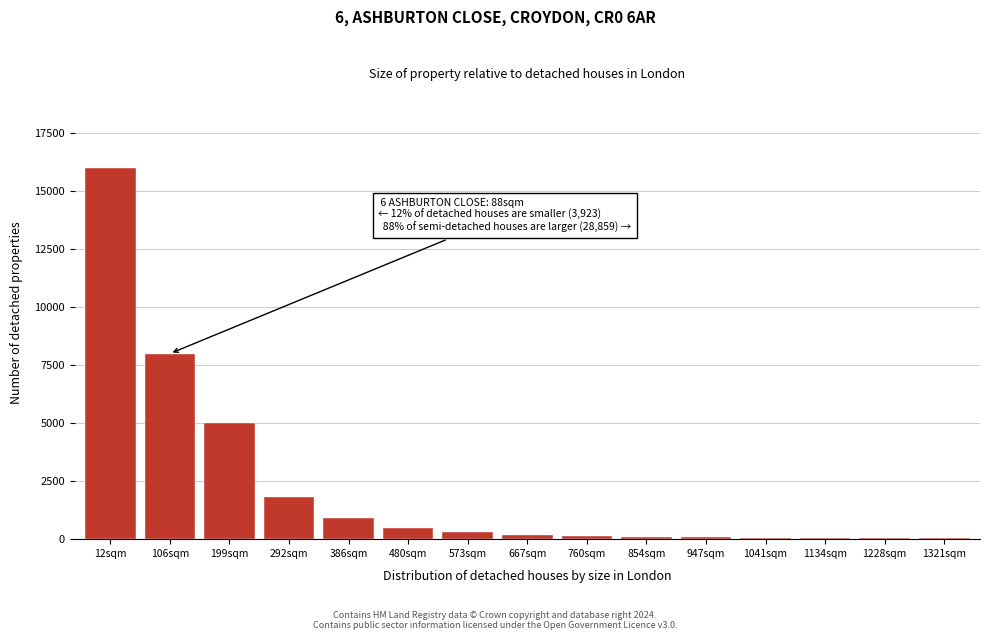

The value at 386sqm is 900. True or false?

True